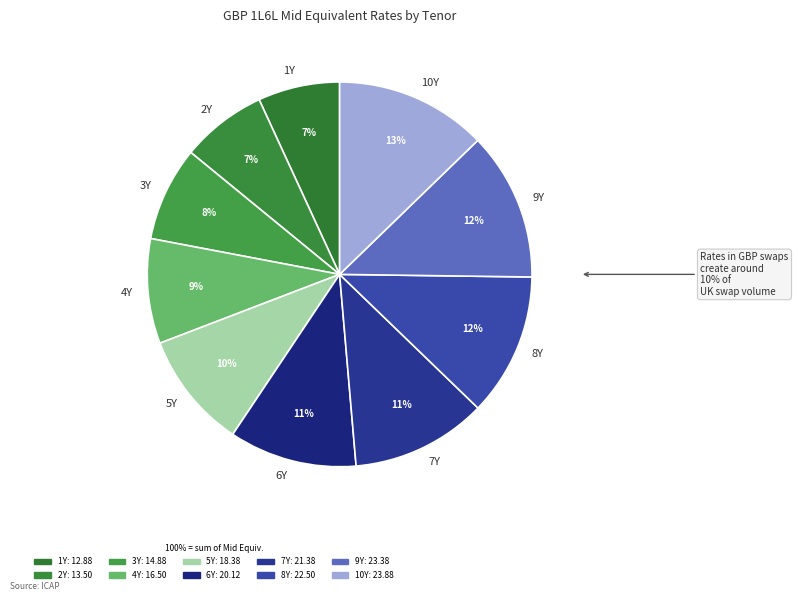

Do 9Y and 6Y together represent more than half of the pie?

No